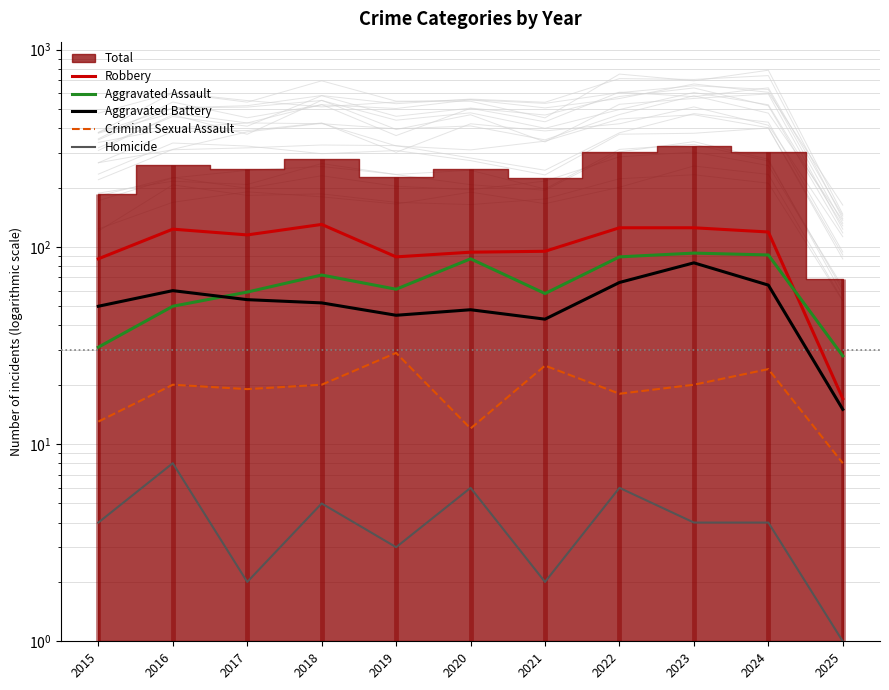

At which category does Robbery reach its first local valley?

2017